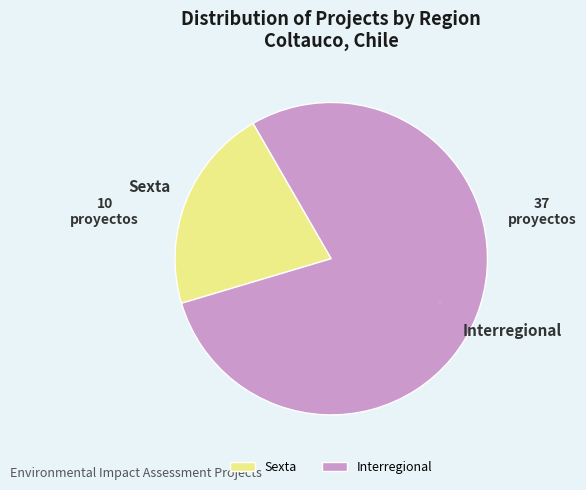

What percentage is the Interregional slice, to the nearest percent?

79%